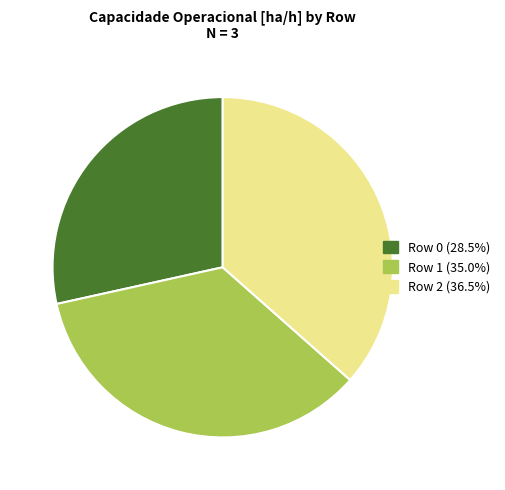

Do Row 0 and Row 1 together represent more than half of the pie?

Yes